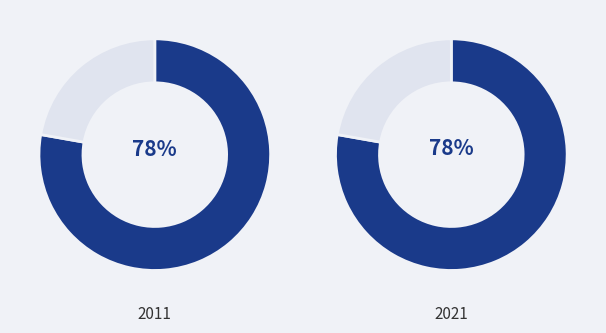

How much of the chart is everything except State?

22.2%